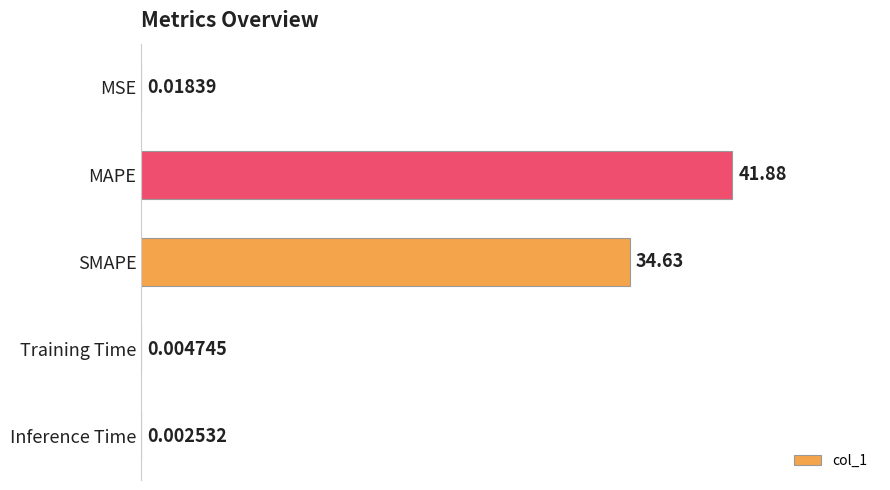

What is the sum of the values at SMAPE and Inference Time?

34.6